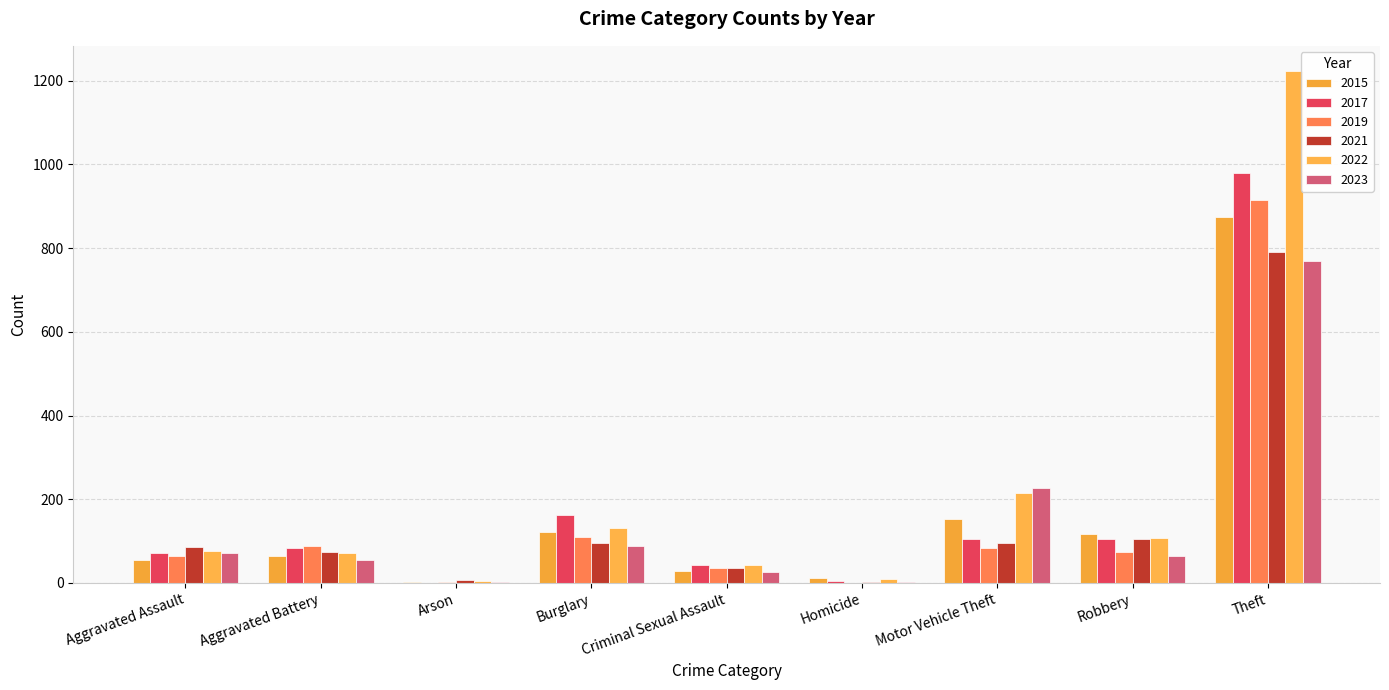

Count the number of data series in this chart.

6